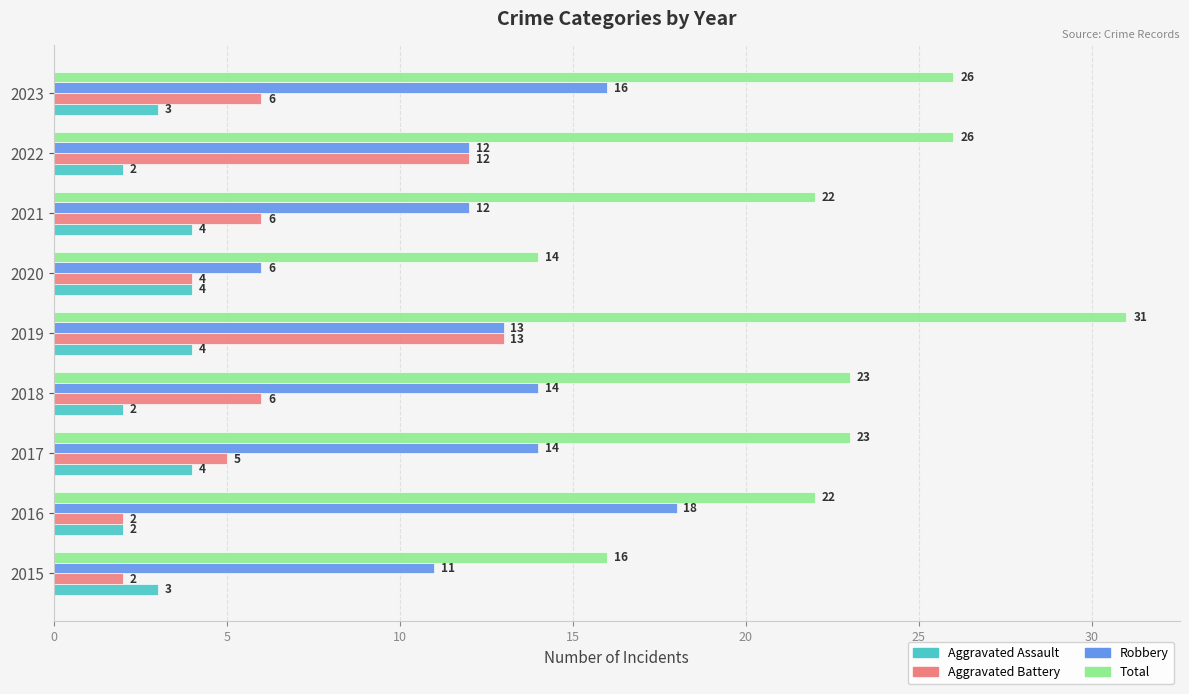

What is the approximate value of Robbery at 2021?

12